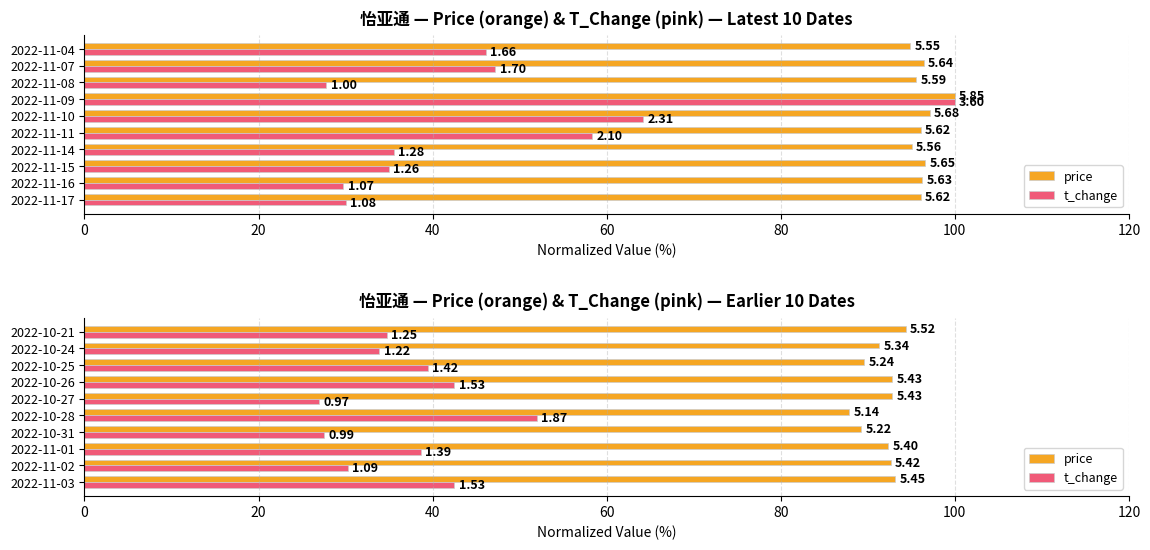

What is the label of the 7th bar from the right?

2022-10-31